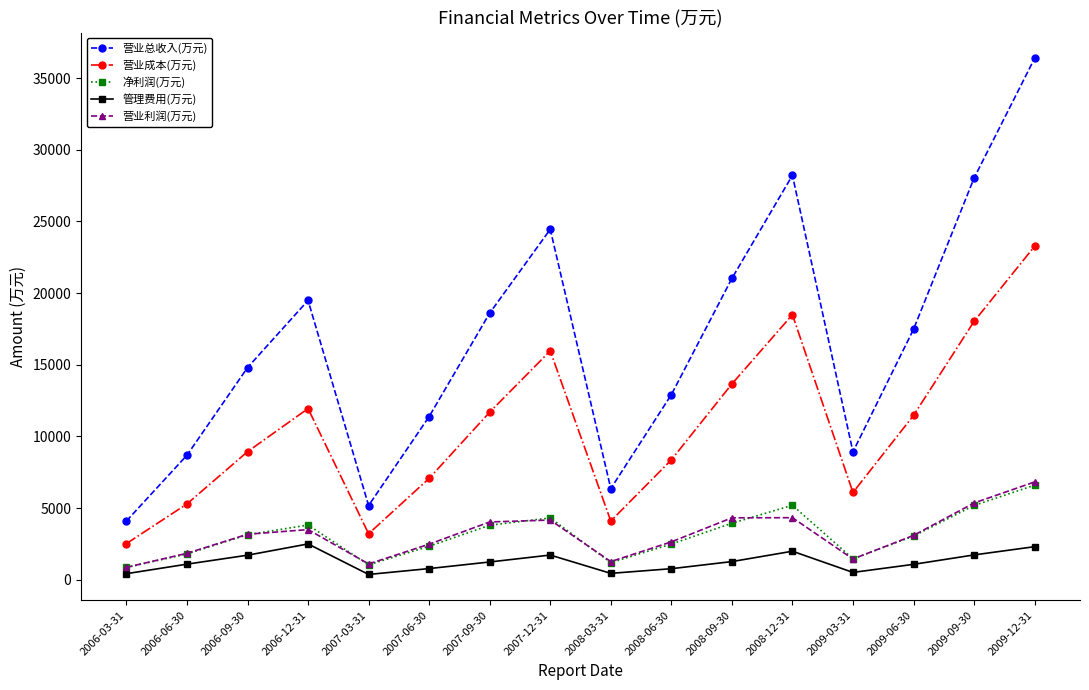

Between 2009-03-31 and 2009-12-31, which series saw the biggest shift?

营业总收入(万元)